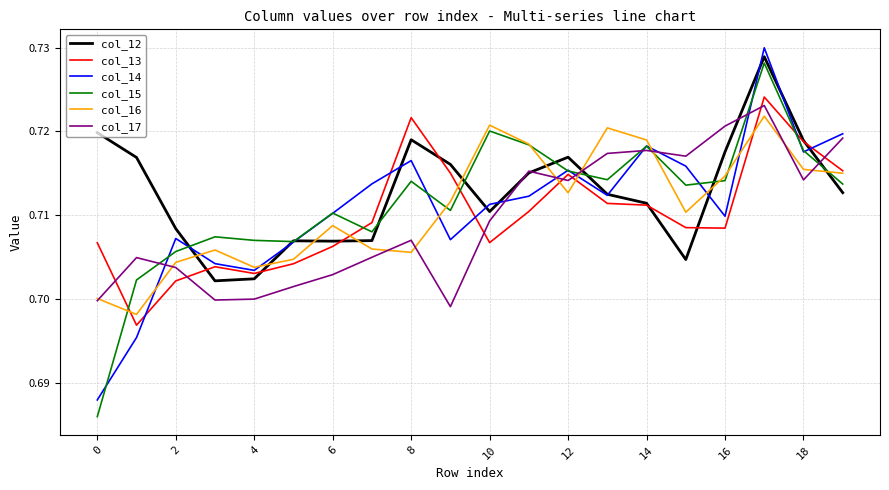

True or false: col_15 and col_17 intersect in this chart.

True